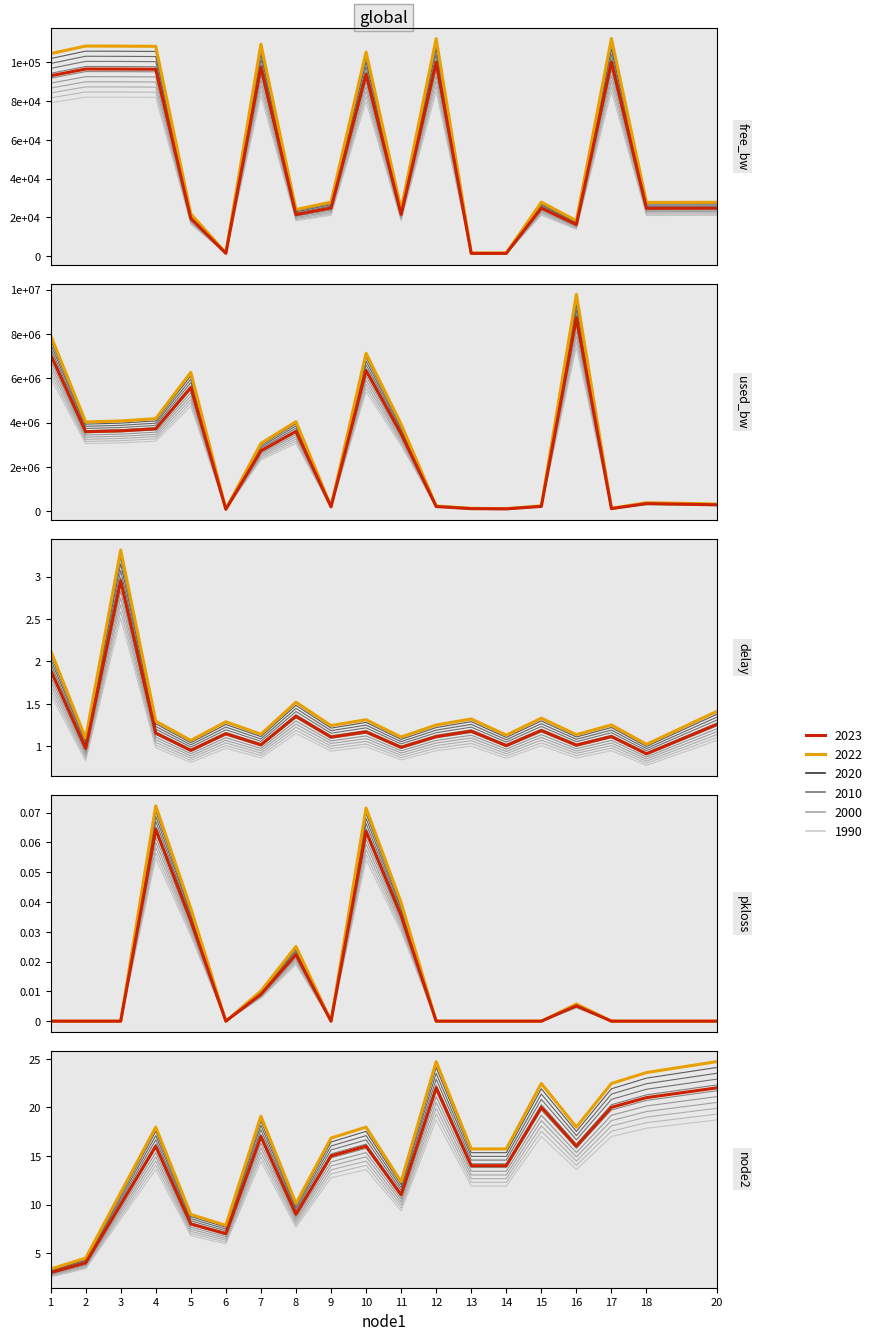

At 15, list the series in order from largest to smallest.

used_bw, free_bw, node2, delay, pkloss